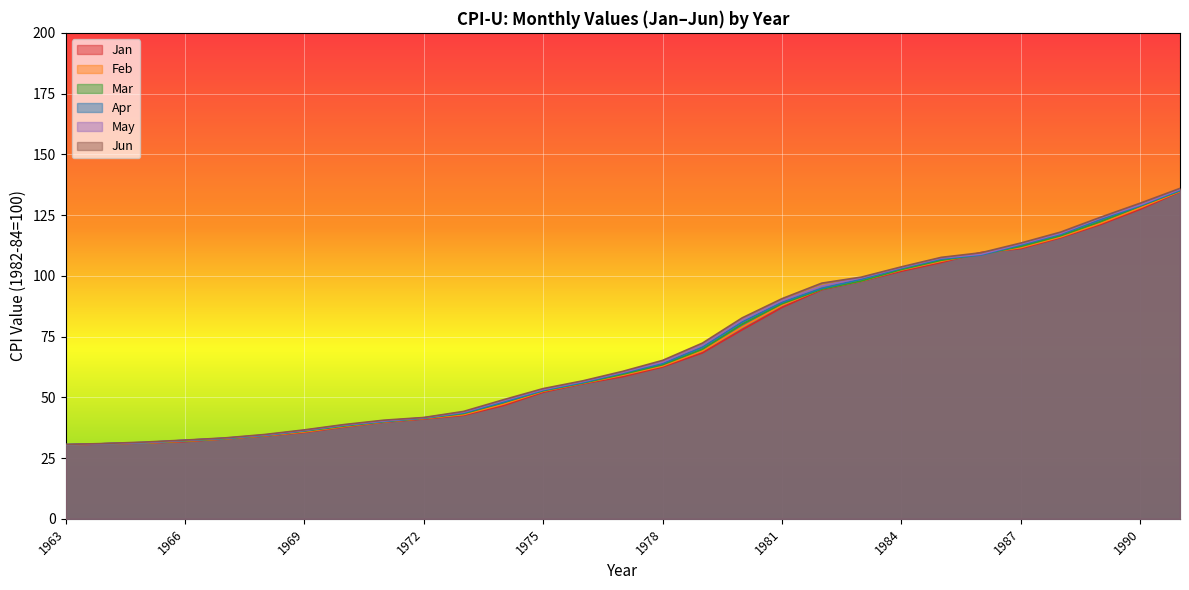

Reading right to left, list all the values displayed in this chart.

Jan: 1991=134.6	1990=127.4	1989=121.1	1988=115.7	1987=111.2	1986=109.6	1985=105.5	1984=101.9	1983=97.8	1982=94.3	1981=87.0	1980=77.8	1979=68.3	1978=62.5	1977=58.5	1976=55.6	1975=52.1	1974=46.6	1973=42.6	1972=41.1	1971=39.8	1970=37.8	1969=35.6	1968=34.1	1967=32.9	1966=31.8	1965=31.2	1964=30.9	1963=30.4
Feb: 1991=134.8	1990=128.0	1989=121.6	1988=116.0	1987=111.6	1986=109.3	1985=106.0	1984=102.4	1983=97.9	1982=94.6	1981=87.9	1980=78.9	1979=69.1	1978=62.9	1977=59.1	1976=55.8	1975=52.5	1974=47.2	1973=42.9	1972=41.3	1971=39.9	1970=38.0	1969=35.8	1968=34.2	1967=32.9	1966=32.0	1965=31.2	1964=30.9	1963=30.4
Mar: 1991=135.0	1990=128.7	1989=122.3	1988=116.5	1987=112.1	1986=108.8	1985=106.4	1984=102.6	1983=97.9	1982=94.5	1981=88.5	1980=80.1	1979=69.8	1978=63.4	1977=59.5	1976=55.9	1975=52.7	1974=47.8	1973=43.3	1972=41.4	1971=40.0	1970=38.2	1969=36.1	1968=34.3	1967=33.0	1966=32.1	1965=31.3	1964=30.9	1963=30.5
Apr: 1991=135.2	1990=128.9	1989=123.1	1988=117.1	1987=112.7	1986=108.6	1985=106.9	1984=103.1	1983=98.6	1982=94.9	1981=89.1	1980=81.0	1979=70.6	1978=63.9	1977=60.0	1976=56.1	1975=52.9	1974=48.0	1973=43.6	1972=41.5	1971=40.1	1970=38.5	1969=36.3	1968=34.4	1967=33.1	1966=32.3	1965=31.4	1964=30.9	1963=30.5
May: 1991=135.6	1990=129.2	1989=123.8	1988=117.5	1987=113.1	1986=108.9	1985=107.3	1984=103.4	1983=99.2	1982=95.8	1981=89.8	1980=81.8	1979=71.5	1978=64.5	1977=60.3	1976=56.5	1975=53.2	1974=48.6	1973=43.9	1972=41.6	1971=40.3	1970=38.6	1969=36.4	1968=34.5	1967=33.2	1966=32.3	1965=31.4	1964=30.9	1963=30.5
Jun: 1991=136.0	1990=129.9	1989=124.1	1988=118.0	1987=113.5	1986=109.5	1985=107.6	1984=103.7	1983=99.5	1982=97.0	1981=90.6	1980=82.7	1979=72.3	1978=65.2	1977=60.7	1976=56.8	1975=53.6	1974=49.0	1973=44.2	1972=41.7	1971=40.6	1970=38.8	1969=36.6	1968=34.7	1967=33.3	1966=32.4	1965=31.6	1964=31.0	1963=30.6